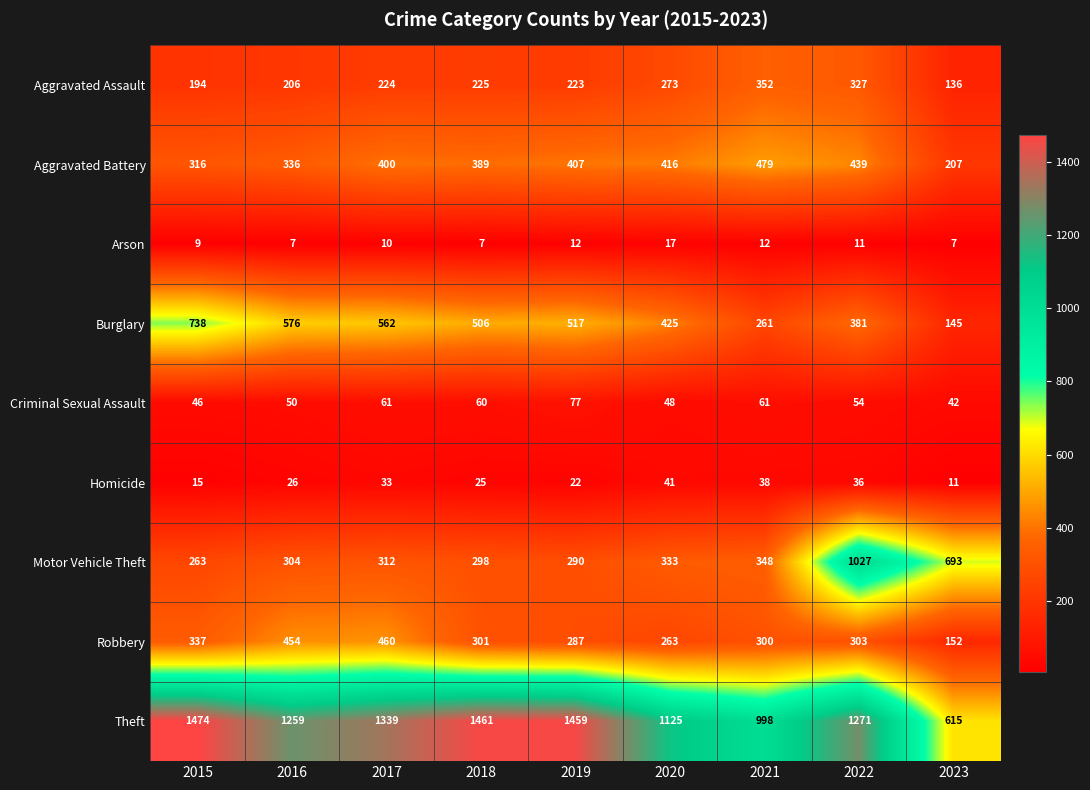

What is the smallest value displayed?

7